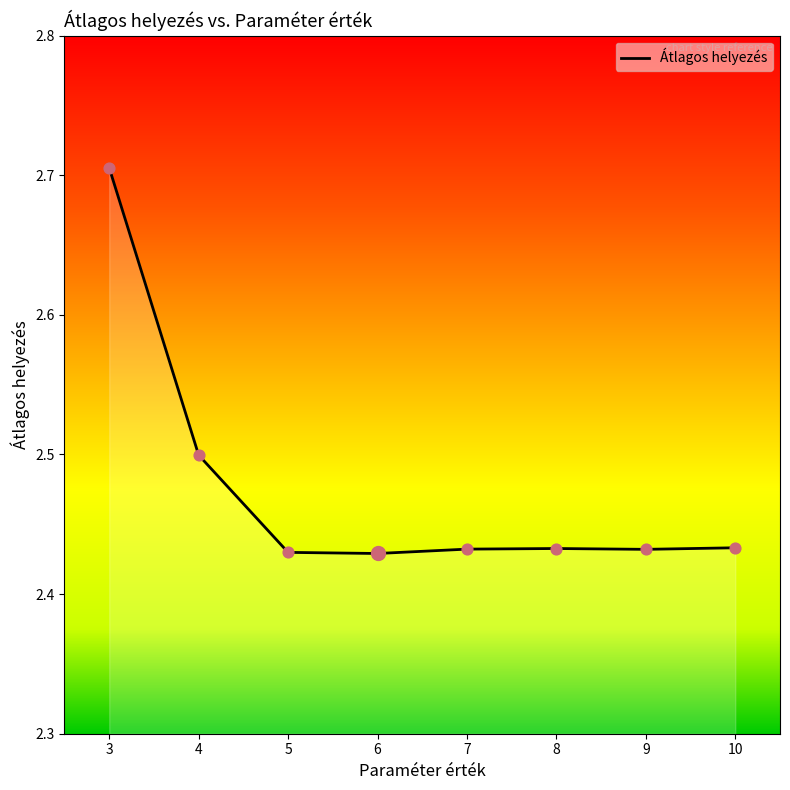

What is the ratio of the value at 9 to the value at 10?

1.0